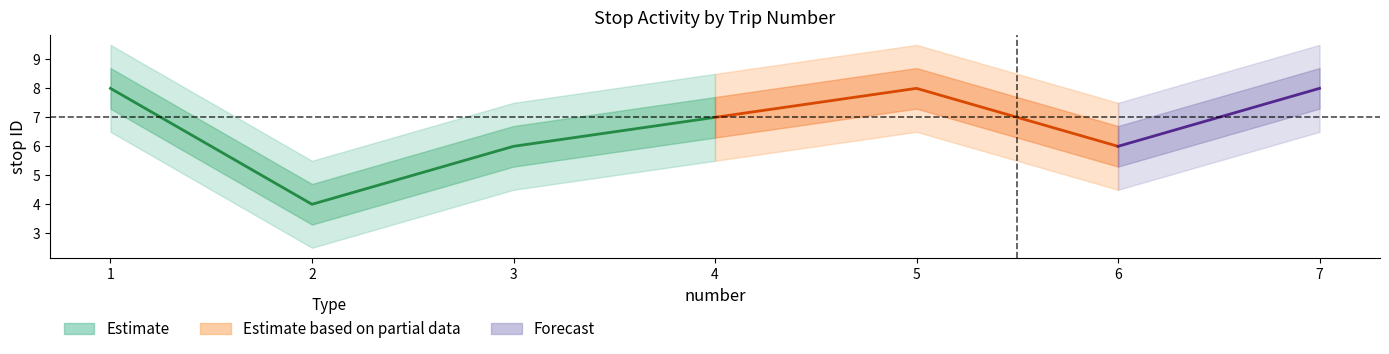

Which series changed the most between 3 and 7?

stop ID